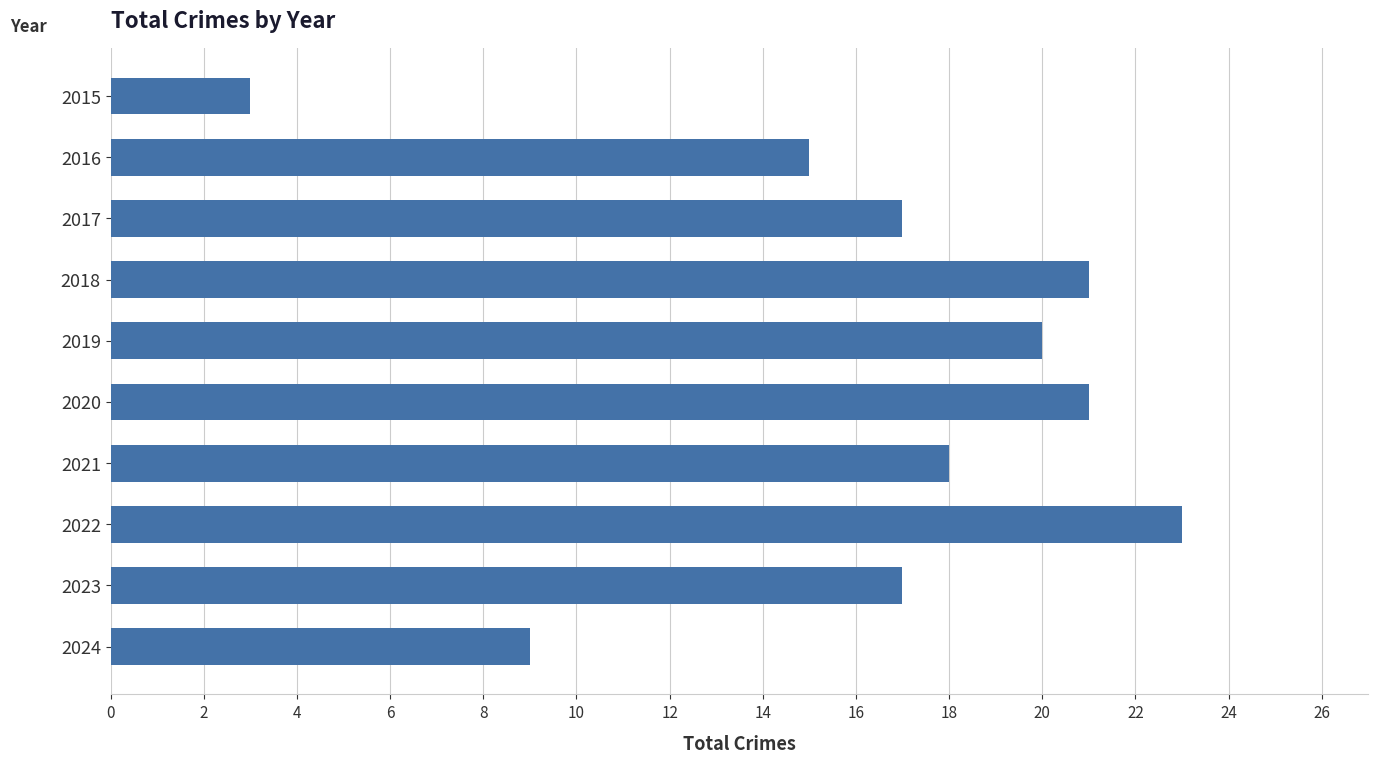

What is the value of the 2nd bar from the top?

15